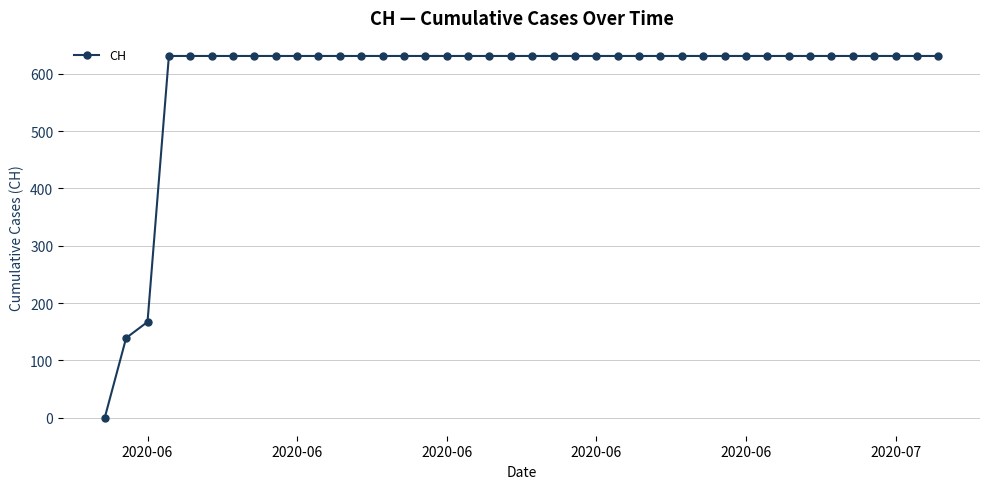

What is the greatest value displayed?

631